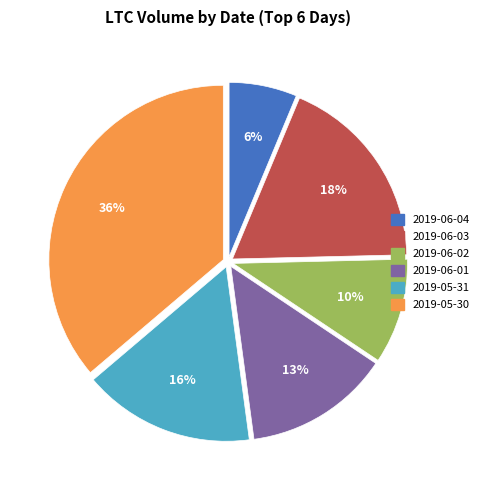

To the nearest percent, what is the combined percentage of 2019-06-01 and 2019-05-31?

29%